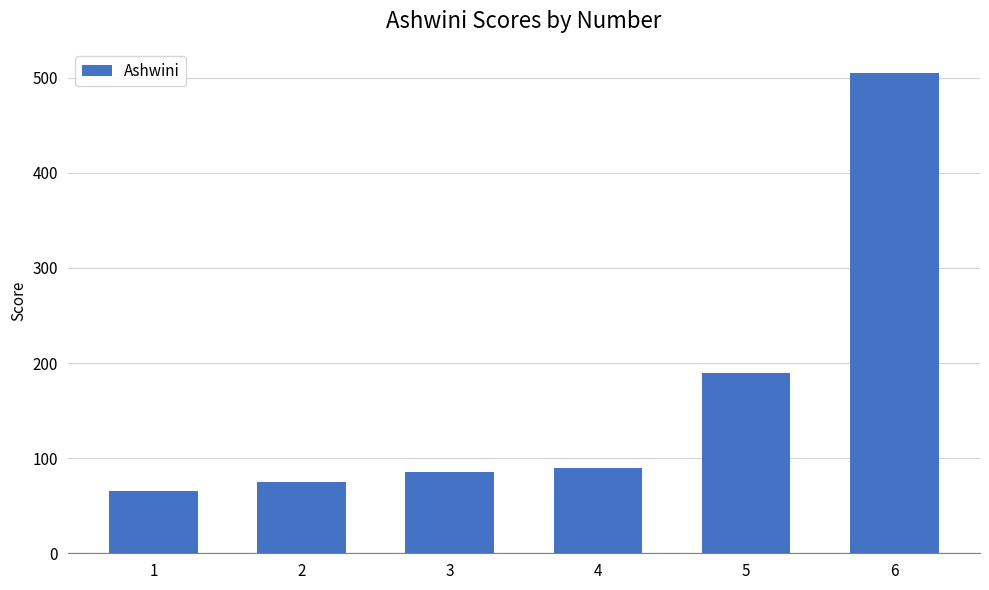

What is the maximum value shown in the chart?

505